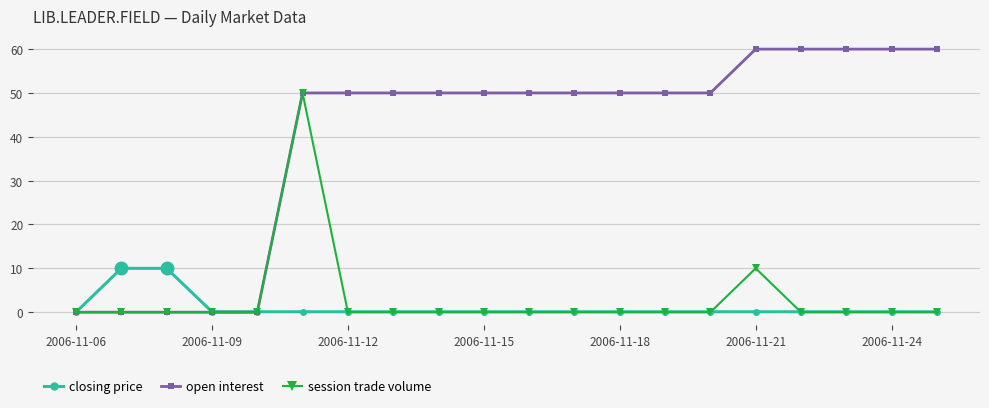

List the series in order of their peak value, highest first.

open interest, session trade volume, closing price